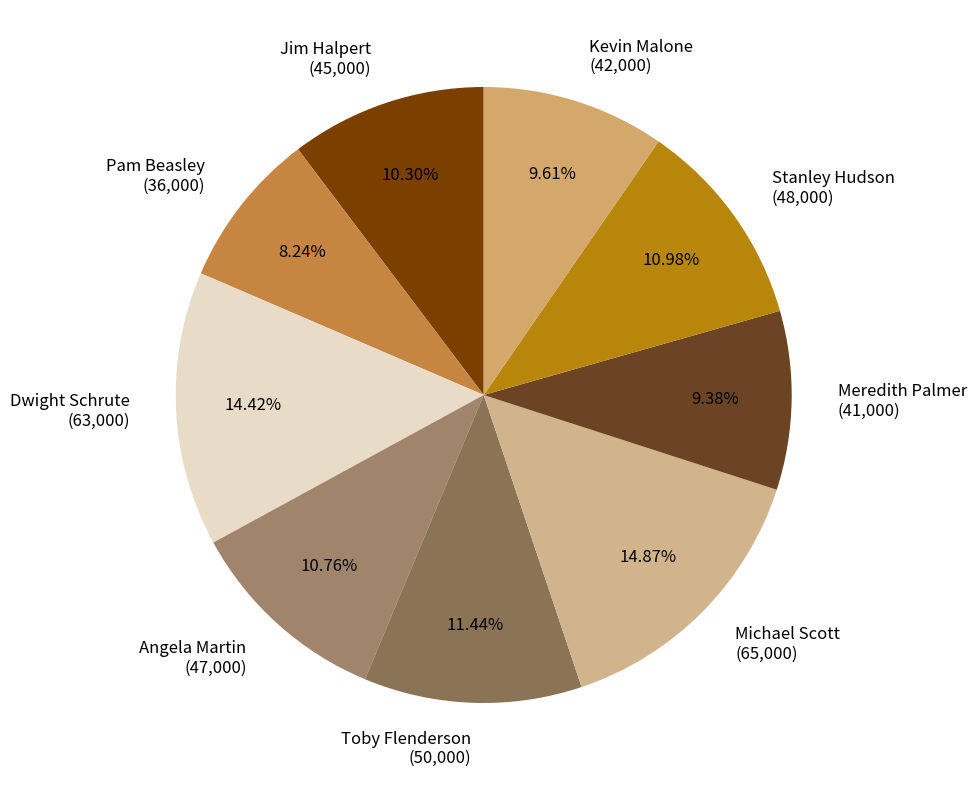

Does any single category account for the majority?

No